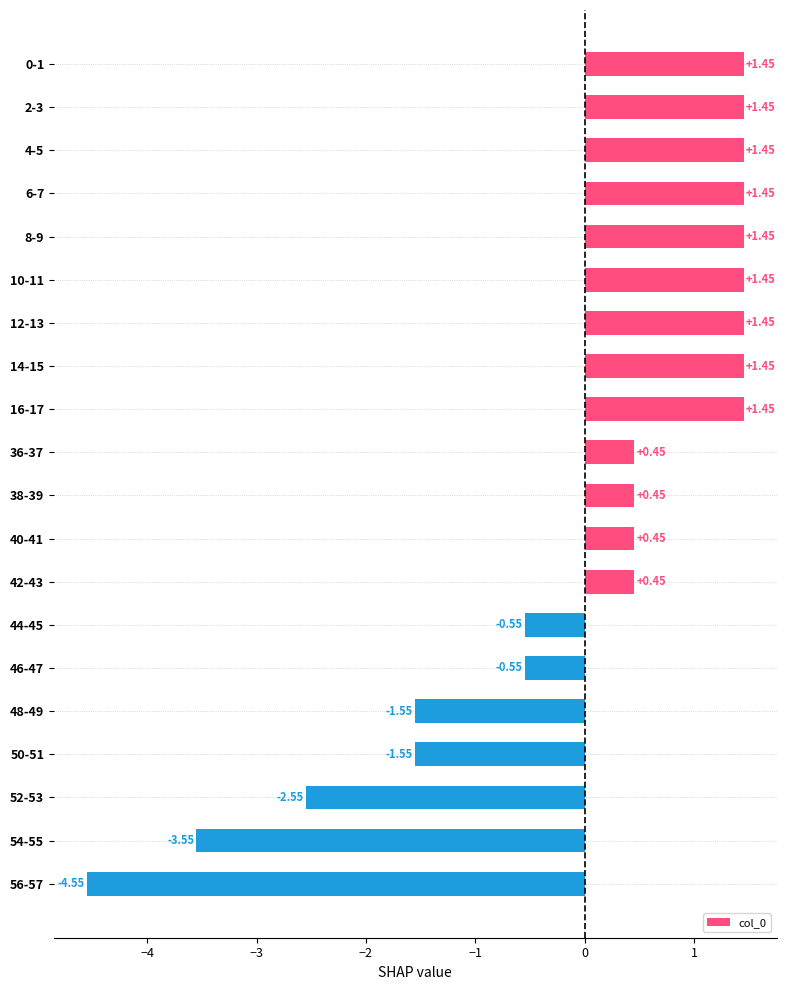

What is the difference between the values at 52-53 and 42-43?

3.0